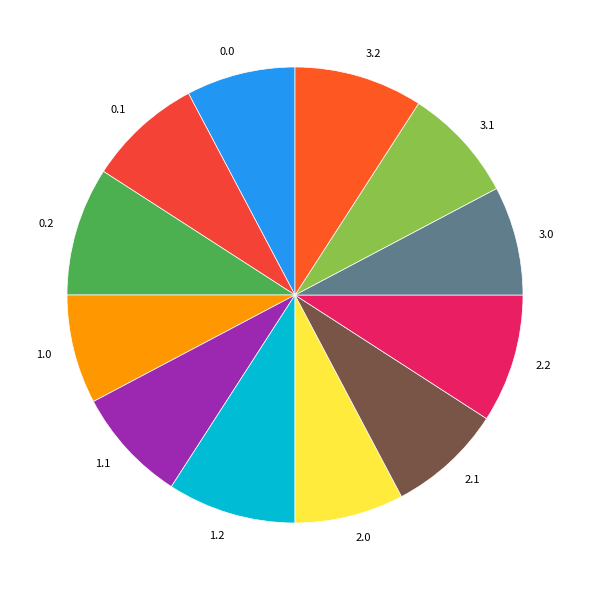

Count the number of slices in the pie.

12